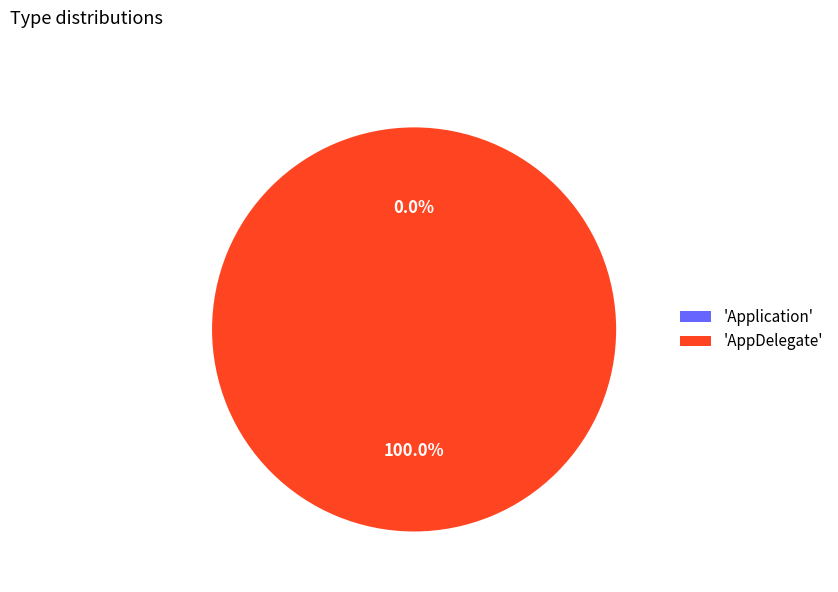

Which slice is the smallest?

Application